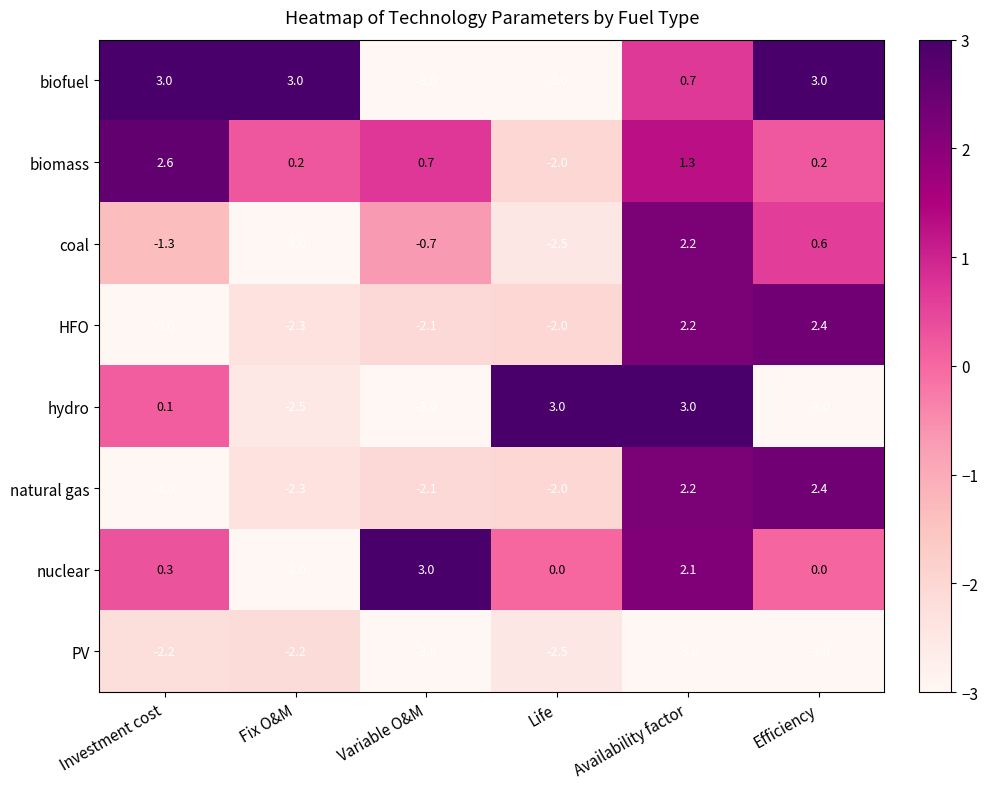

Which series has the largest total across all categories?

biofuel